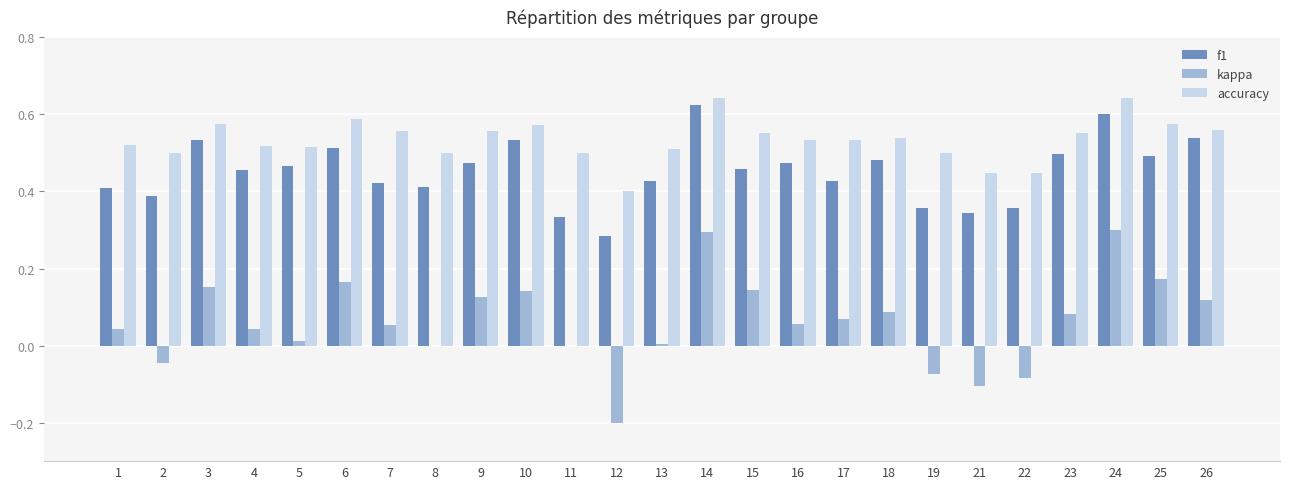

What is the sum of the f1 values at 6 and 24?

1.1